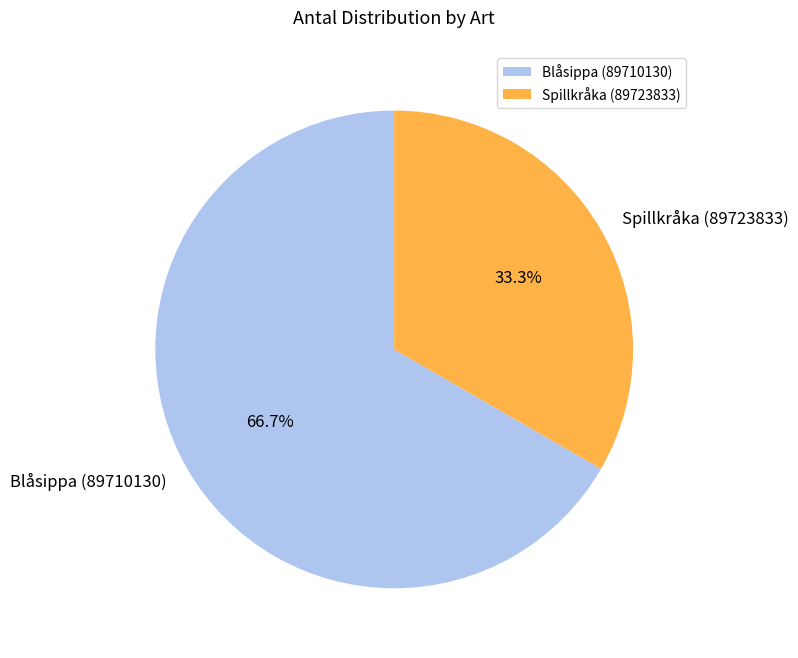

Rank the categories by value from highest to lowest.

Blåsippa (89710130), Spillkråka (89723833)